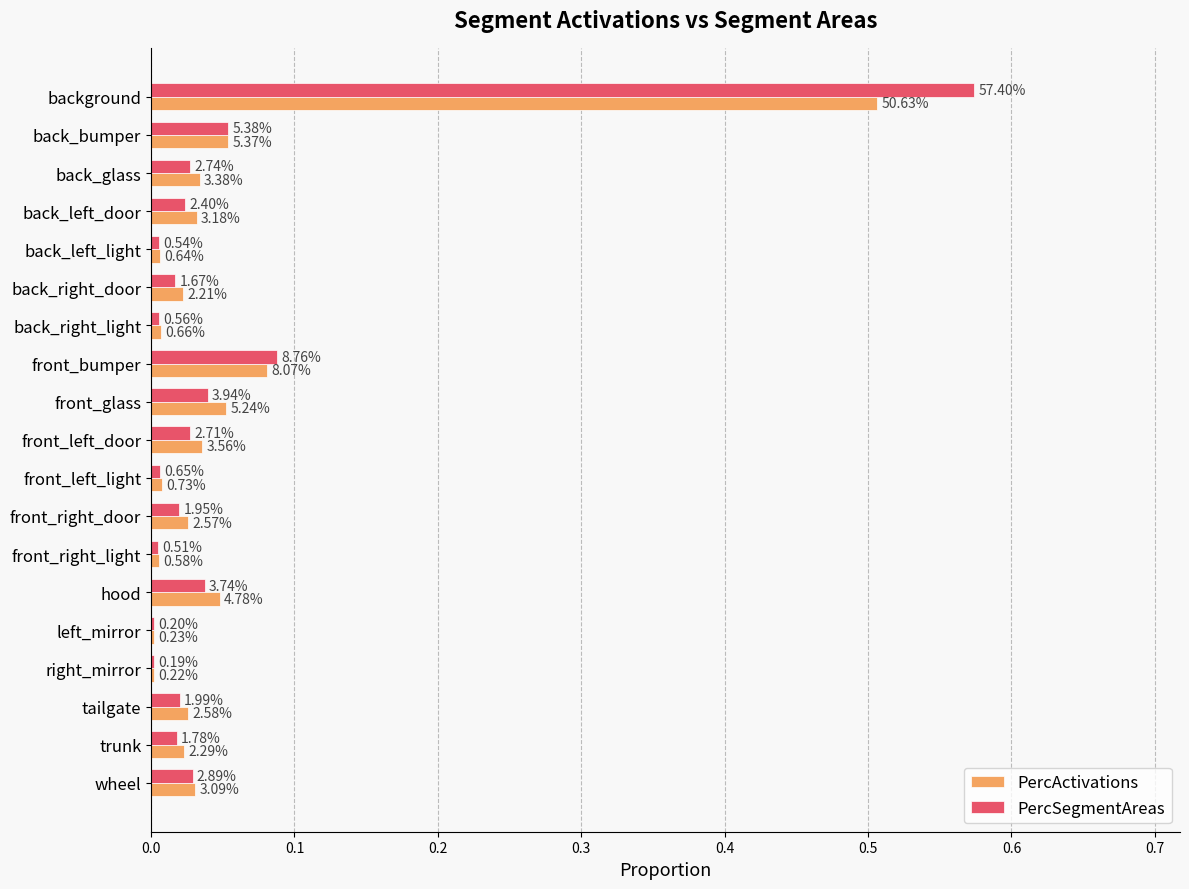

What is the difference between the maximum and minimum values in the PercSegmentAreas series?

0.6